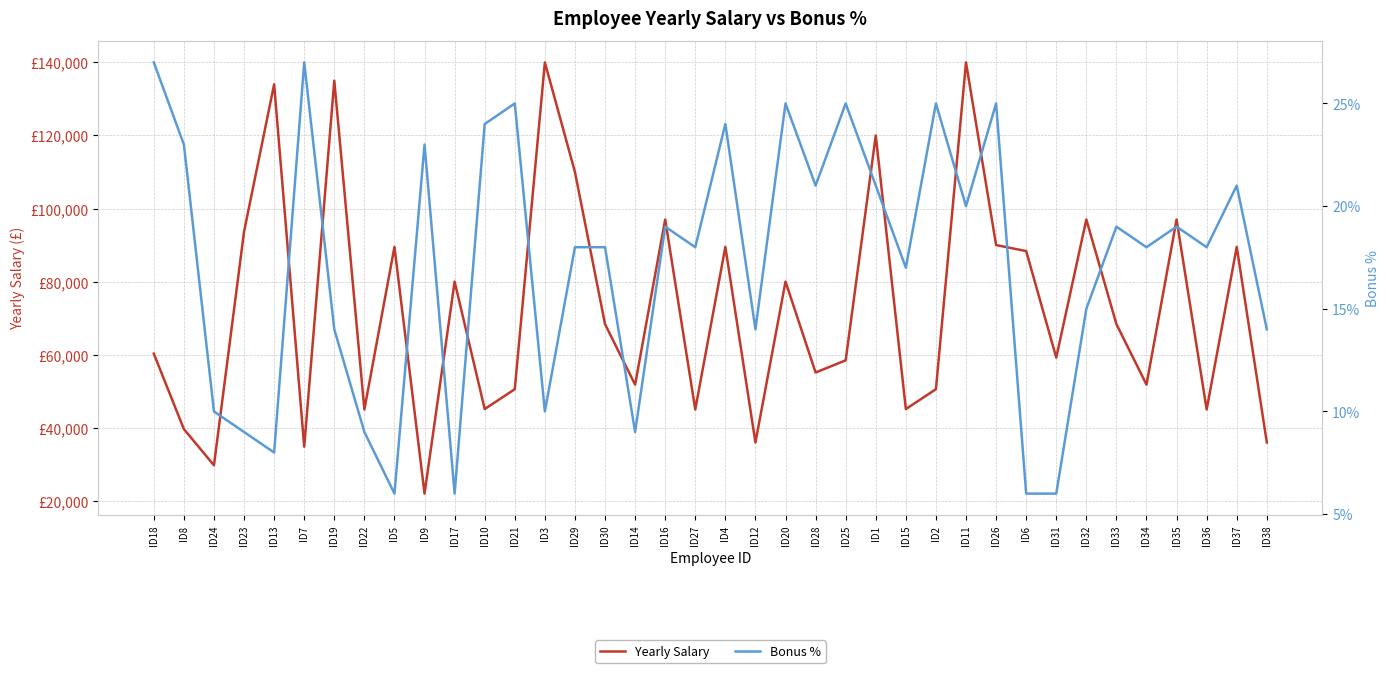

Reading right to left, list all the values displayed in this chart.

Yearly Salary: ID38=35971.0	ID37=89500.0	ID36=45000.0	ID35=97000.0	ID34=51800.0	ID33=68357.0	ID32=97000.0	ID31=59200.0	ID6=88357.0	ID26=90000.0	ID11=140000.0	ID2=50545.0	ID15=45117.0	ID1=120000.0	ID25=58445.0	ID28=55117.0	ID20=80000.0	ID12=35971.0	ID4=89500.0	ID27=45000.0	ID16=97000.0	ID14=51800.0	ID30=68357.0	ID29=110000.0	ID3=140000.0	ID21=50545.0	ID10=45117.0	ID17=80000.0	ID9=21971.0	ID5=89500.0	ID22=45000.0	ID19=135000.0	ID7=34808.0	ID13=134000.0	ID23=93668.0	ID24=29726.0	ID8=39627.0	ID18=60270.0
Bonus %: ID38=0.1	ID37=0.2	ID36=0.2	ID35=0.2	ID34=0.2	ID33=0.2	ID32=0.1	ID31=0.1	ID6=0.1	ID26=0.2	ID11=0.2	ID2=0.2	ID15=0.2	ID1=0.2	ID25=0.2	ID28=0.2	ID20=0.2	ID12=0.1	ID4=0.2	ID27=0.2	ID16=0.2	ID14=0.1	ID30=0.2	ID29=0.2	ID3=0.1	ID21=0.2	ID10=0.2	ID17=0.1	ID9=0.2	ID5=0.1	ID22=0.1	ID19=0.1	ID7=0.3	ID13=0.1	ID23=0.1	ID24=0.1	ID8=0.2	ID18=0.3